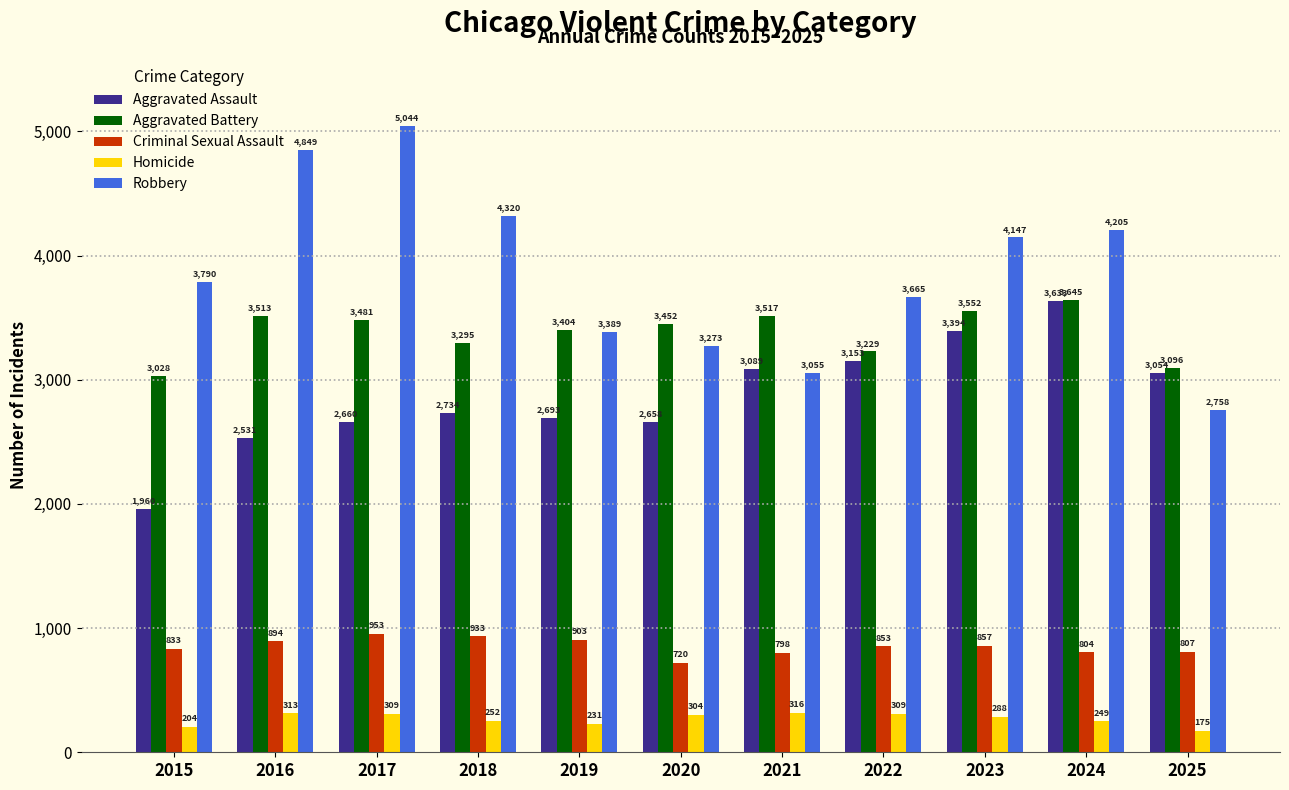

Reading left to right, list all the values displayed in this chart.

Aggravated Assault: 1960	2531	2660	2734	2693	2658	3089	3153	3394	3633	3054
Aggravated Battery: 3028	3513	3481	3295	3404	3452	3517	3229	3552	3645	3096
Criminal Sexual Assault: 833	894	953	933	903	720	798	853	857	804	807
Homicide: 204	313	309	252	231	304	316	309	288	249	175
Robbery: 3790	4849	5044	4320	3389	3273	3055	3665	4147	4205	2758